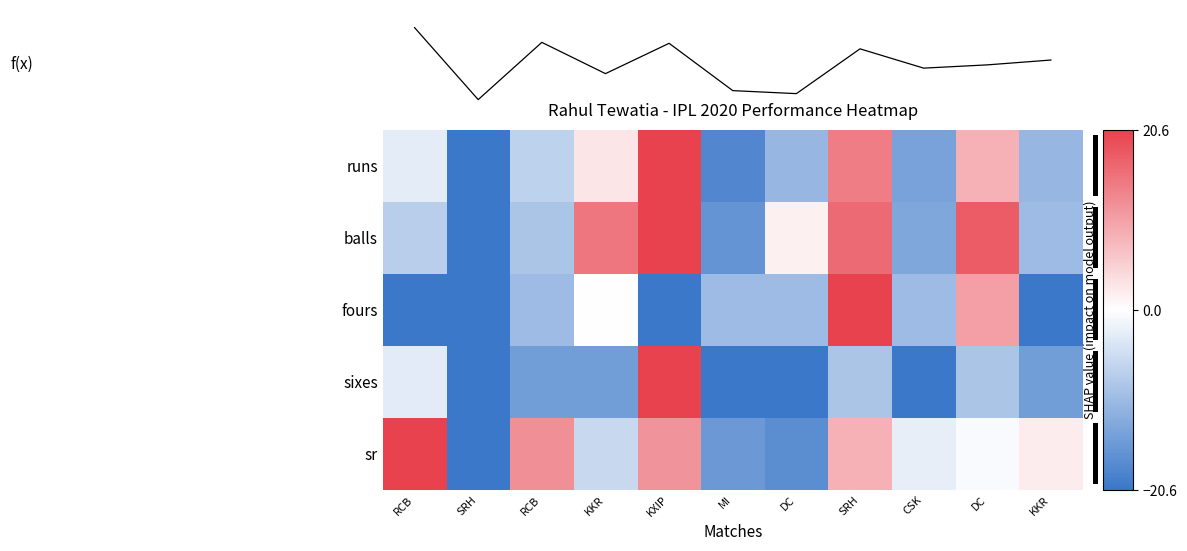

Which series changed the most between CSK and DC?

balls